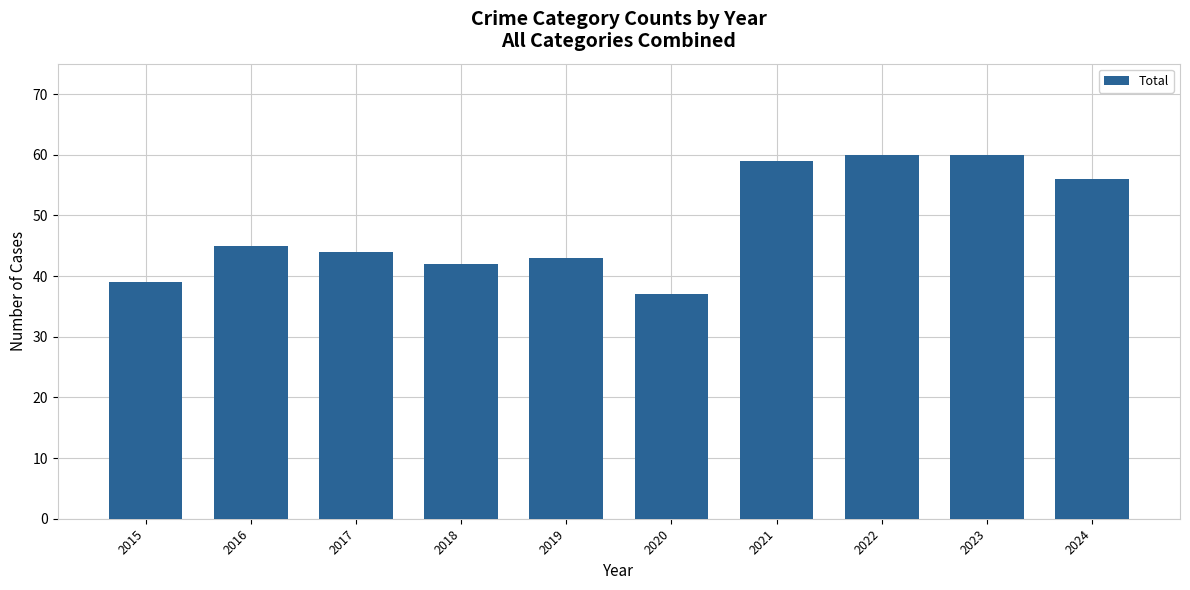

What is the change in value from 2020 to 2021?

+22